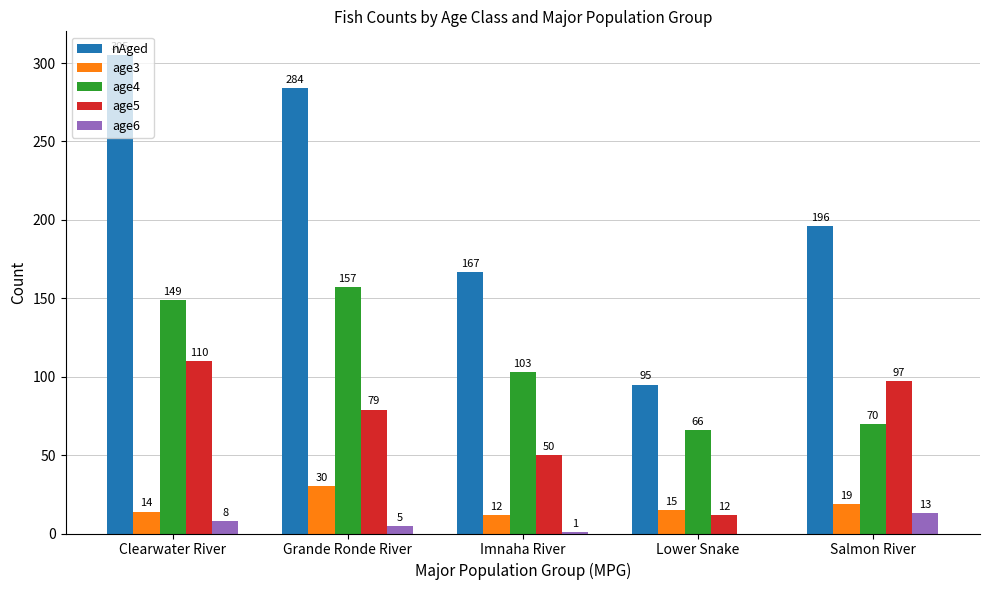

True or false: age4 has a value of 40 at Grande Ronde River.

False